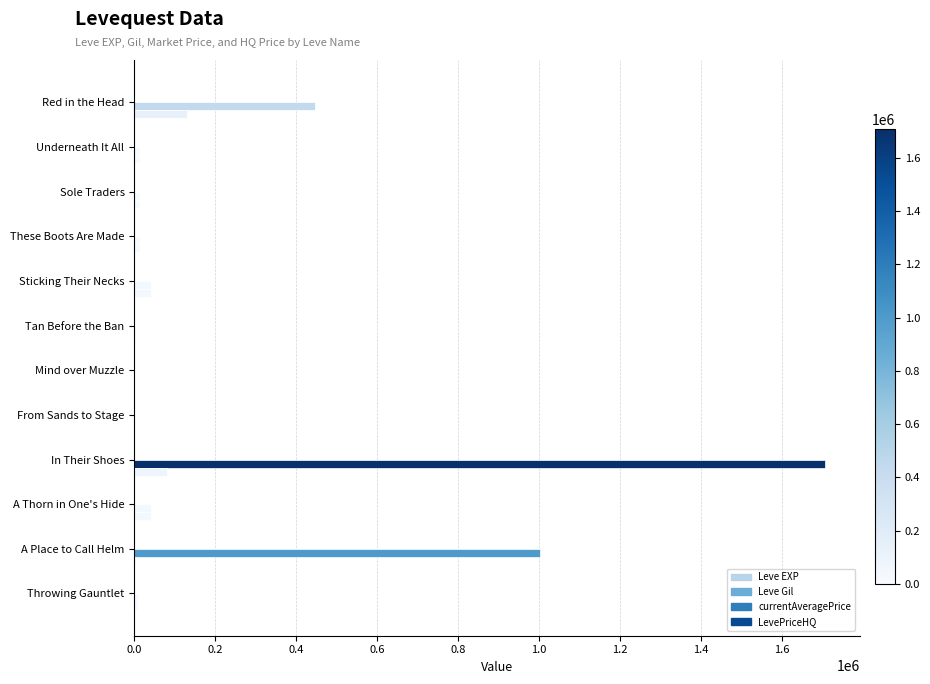

What position from the left is 0.0?

1